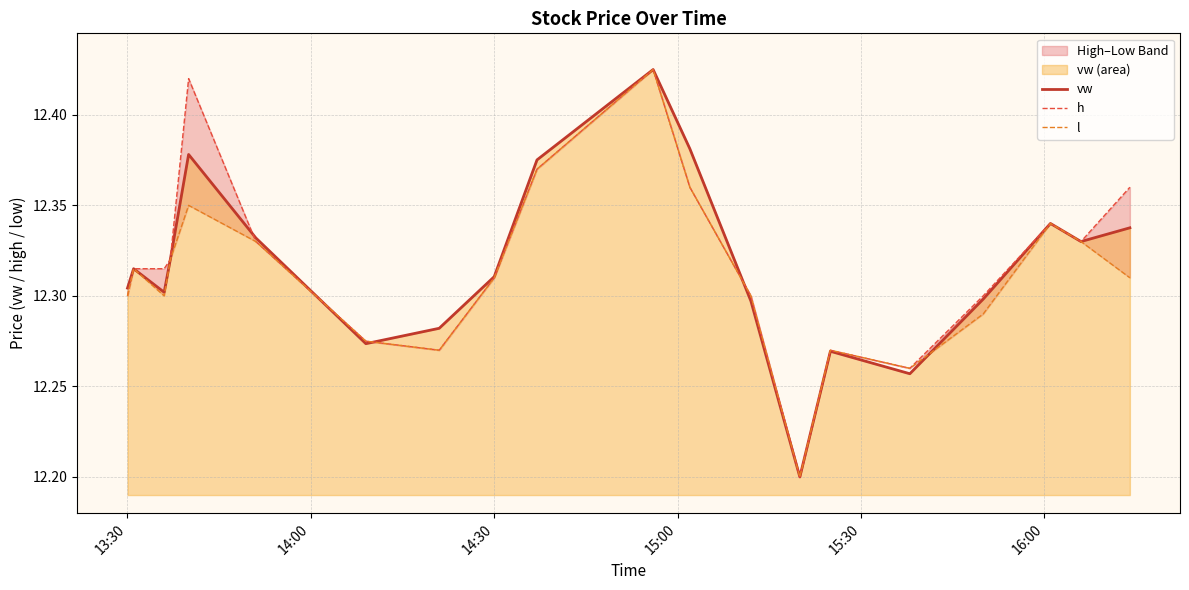

What is the lowest value of the vw series?

12.2